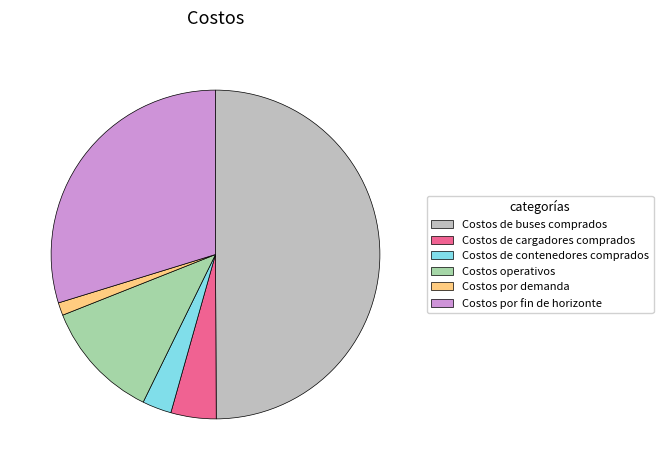

Is Costos operativos the majority of the pie?

No